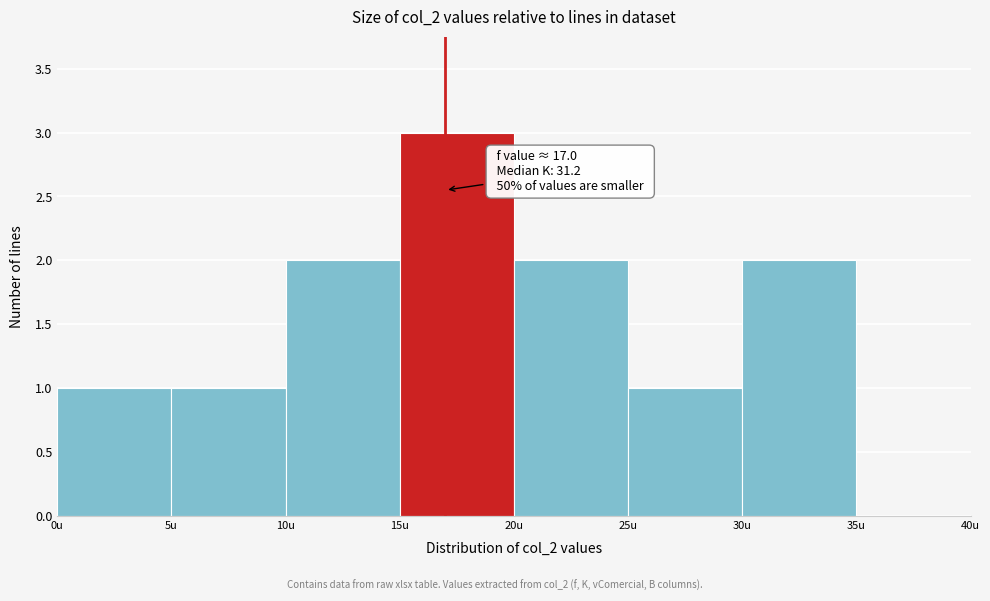

Which range on the x-axis has the tallest bar?

15 to 20